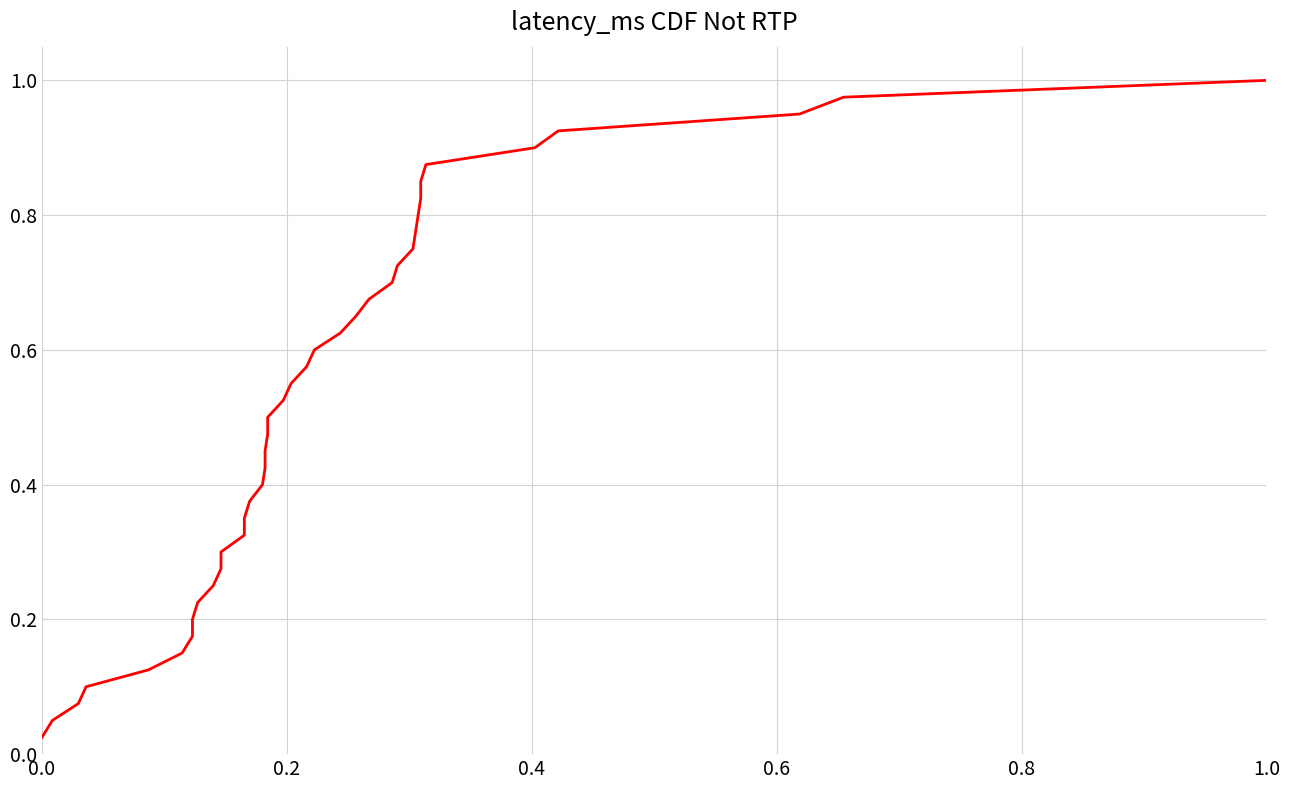

What is the sum of all values?

20.5